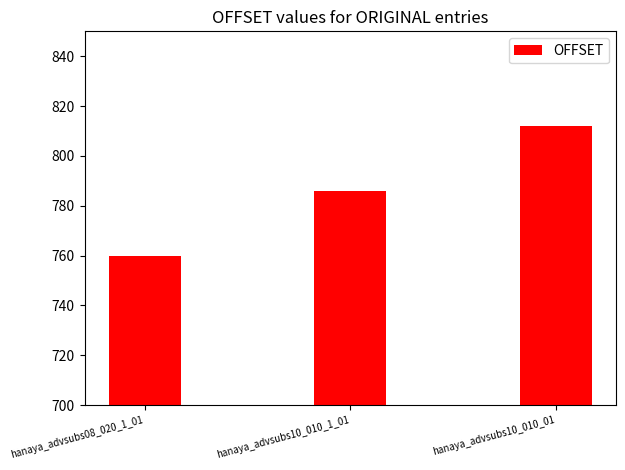

What is the value of the 1st bar from the left?

760